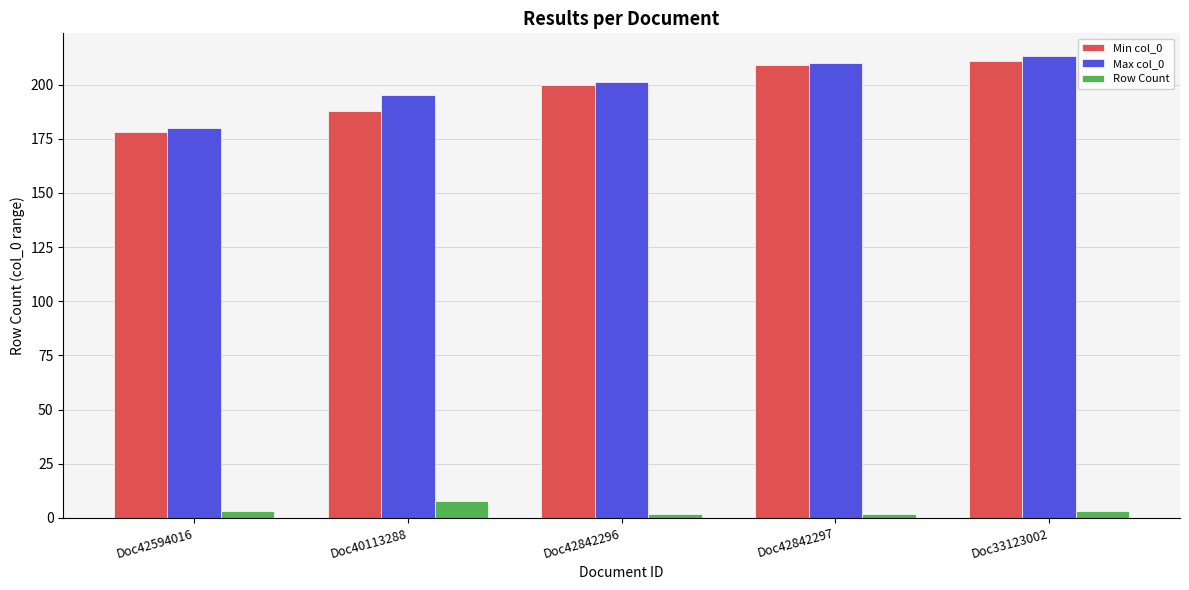

What are all the series names shown in the legend?

Min col_0, Max col_0, Row Count